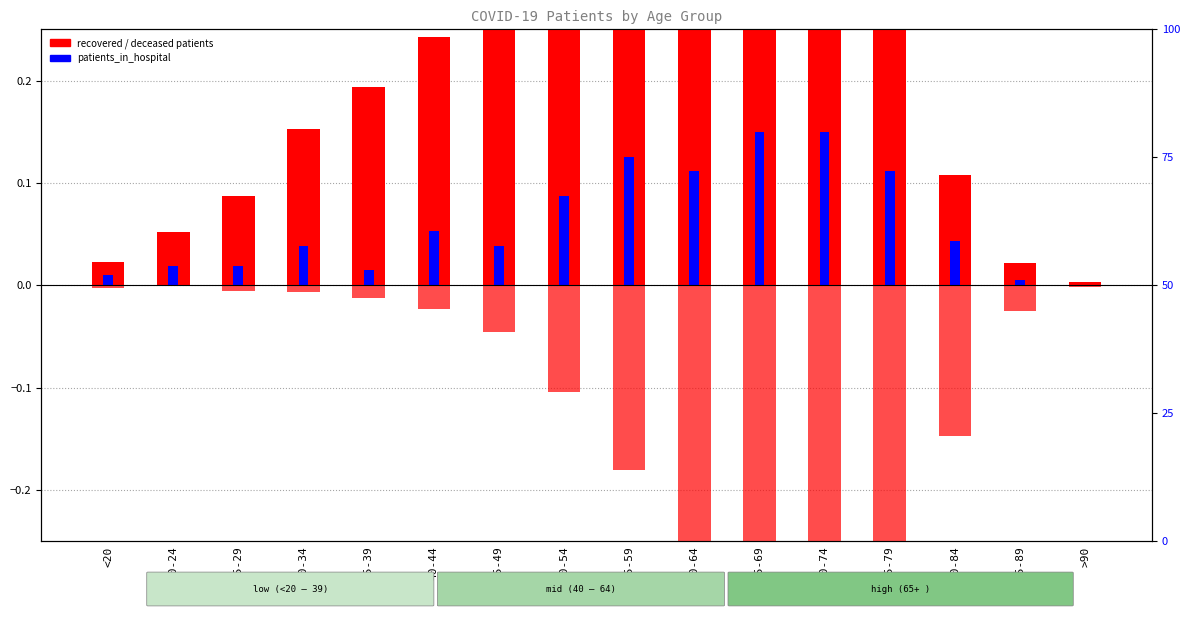

Read the patients_in_hospital value at 70-74.

0.1